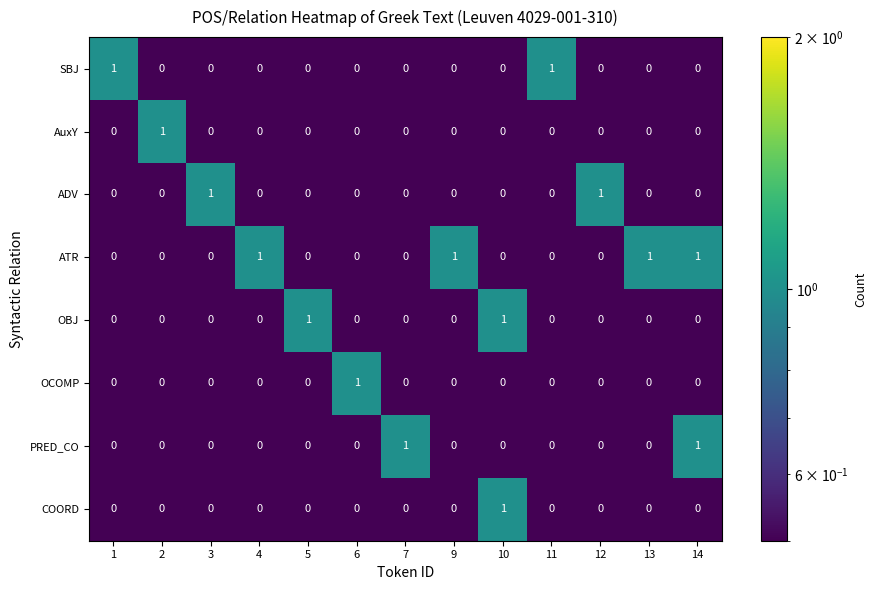

The value of OCOMP at 14 is 1. True or false?

False